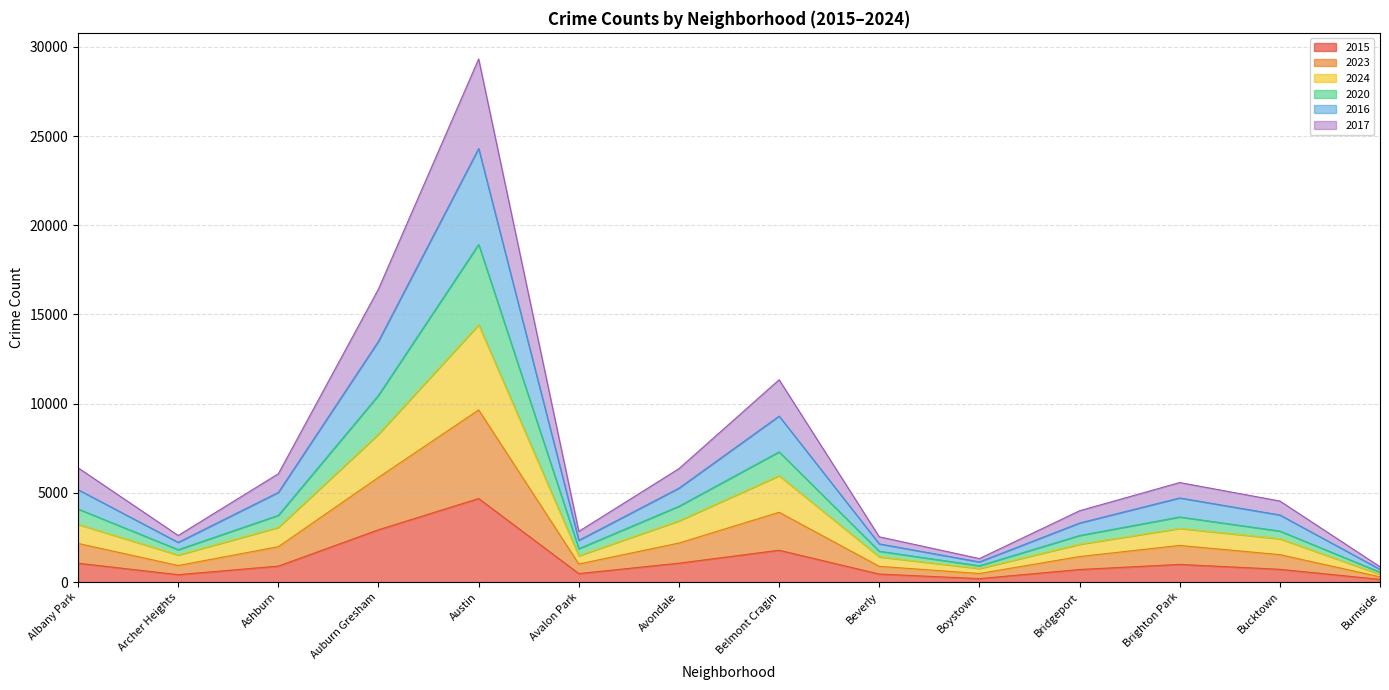

At which category is the sum across all series the highest?

Austin